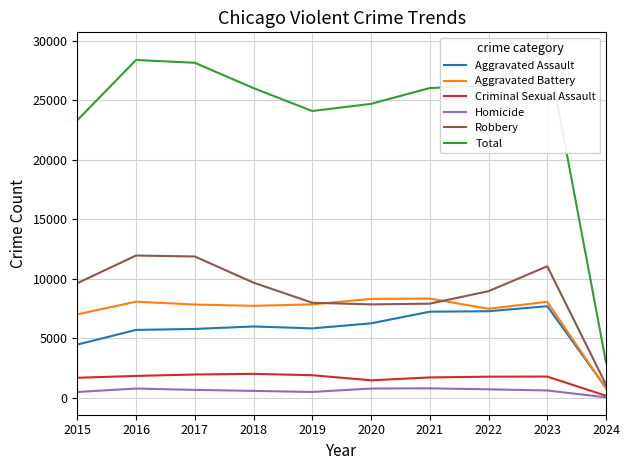

Rank the categories by Total value from highest to lowest.

2023, 2016, 2017, 2022, 2021, 2018, 2020, 2019, 2015, 2024